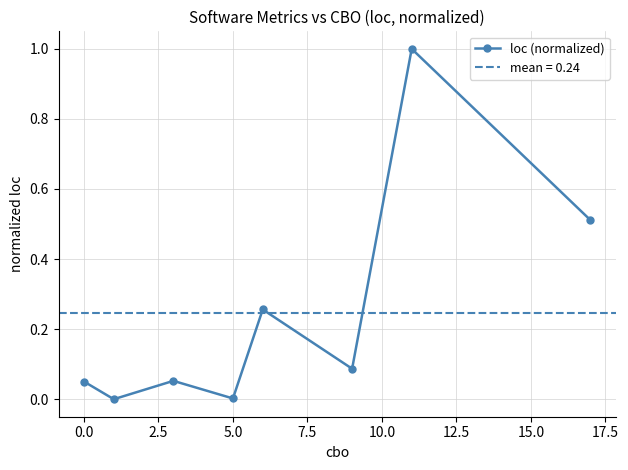

In loc (normalized), how many points are higher than both neighbors (excluding endpoints)?

3